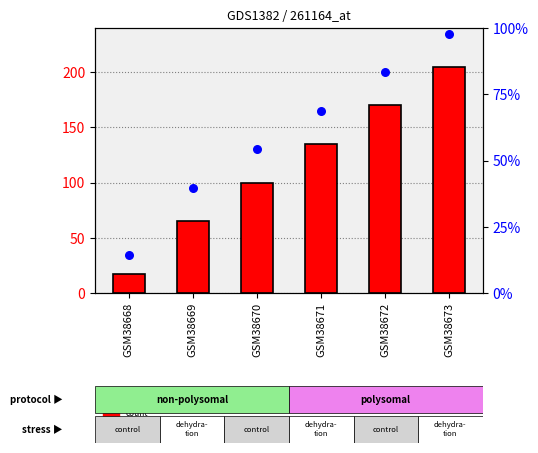

What are all the series names shown in the legend?

count, percentile rank within the sample